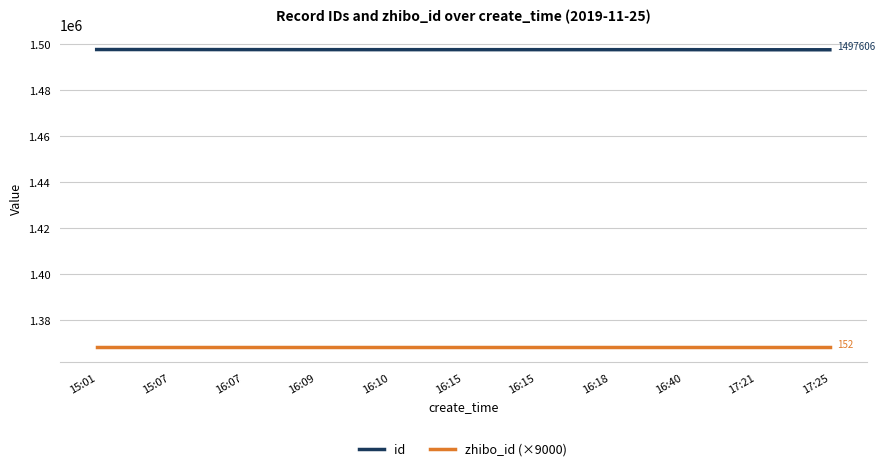

What is the sum of the id values at 16:10 and 16:18?

2995301